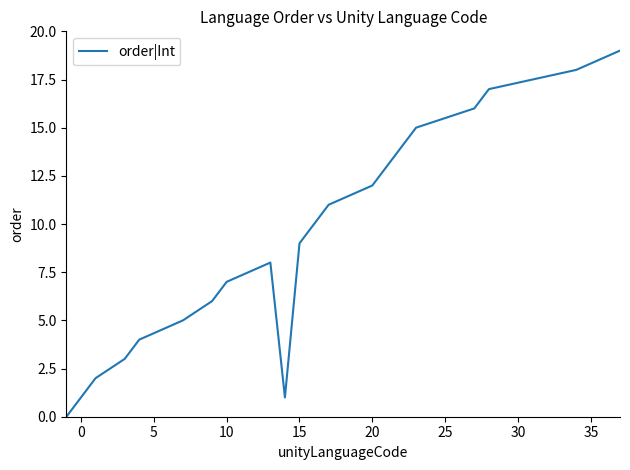

True or false: there are more than 2 points higher than both neighbors.

False